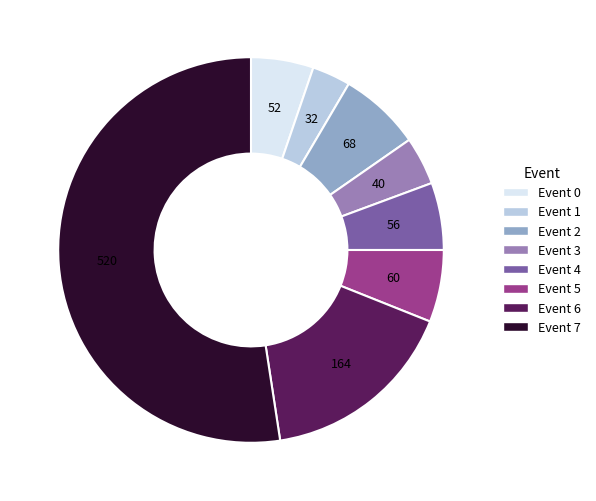

Which slice represents more than half of the pie?

Event 7